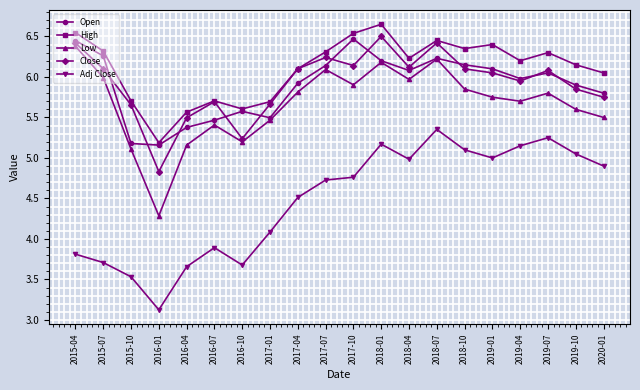

True or false: Open has more than 2 interior local peaks.

True